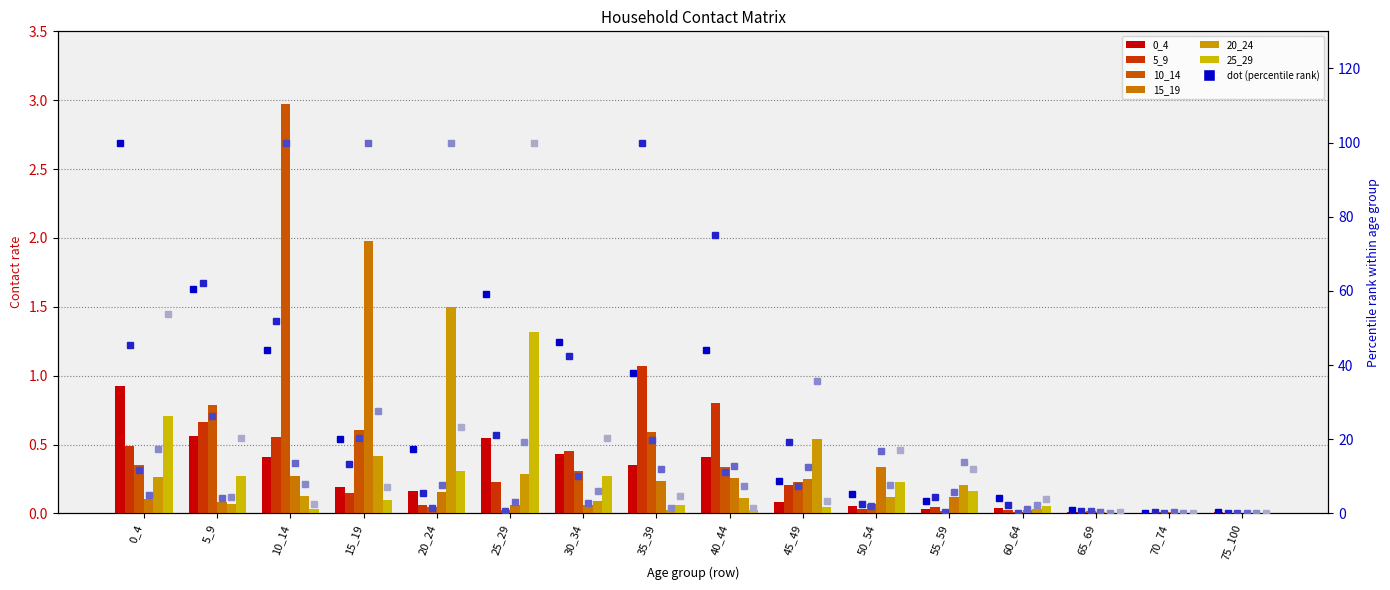

Which category has the highest value in the 5_9 series?

35_39